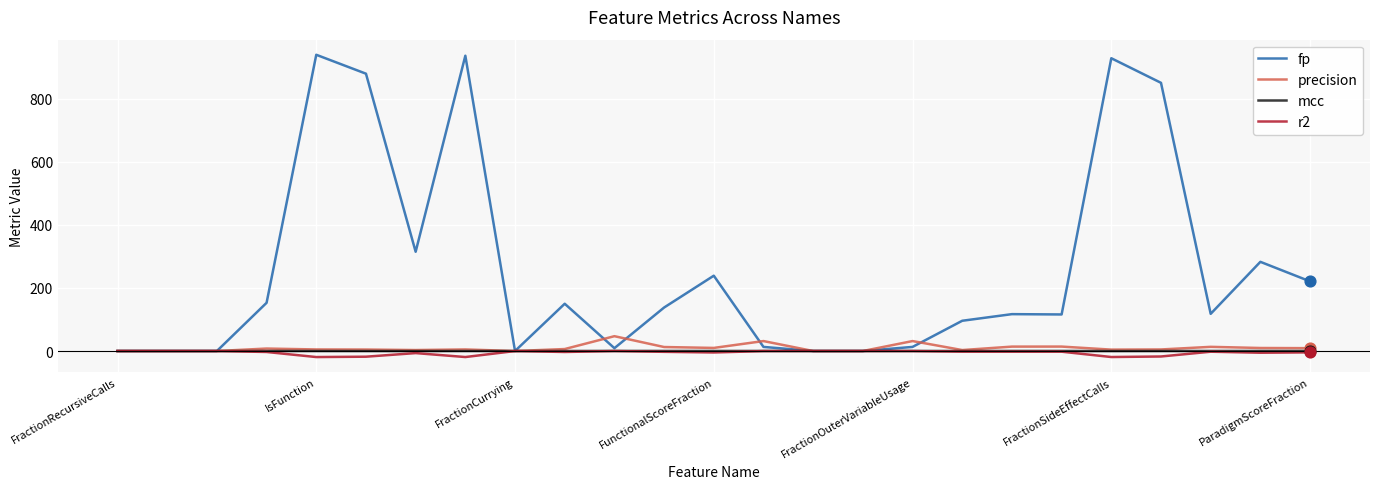

Which series has the largest total across all categories?

fp